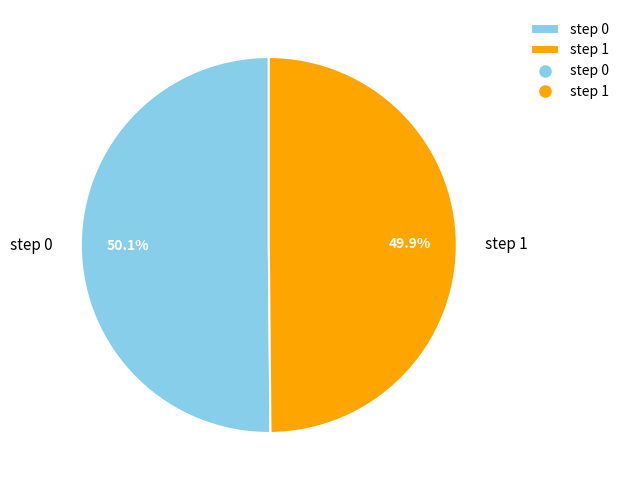

Does any single category account for the majority?

Yes